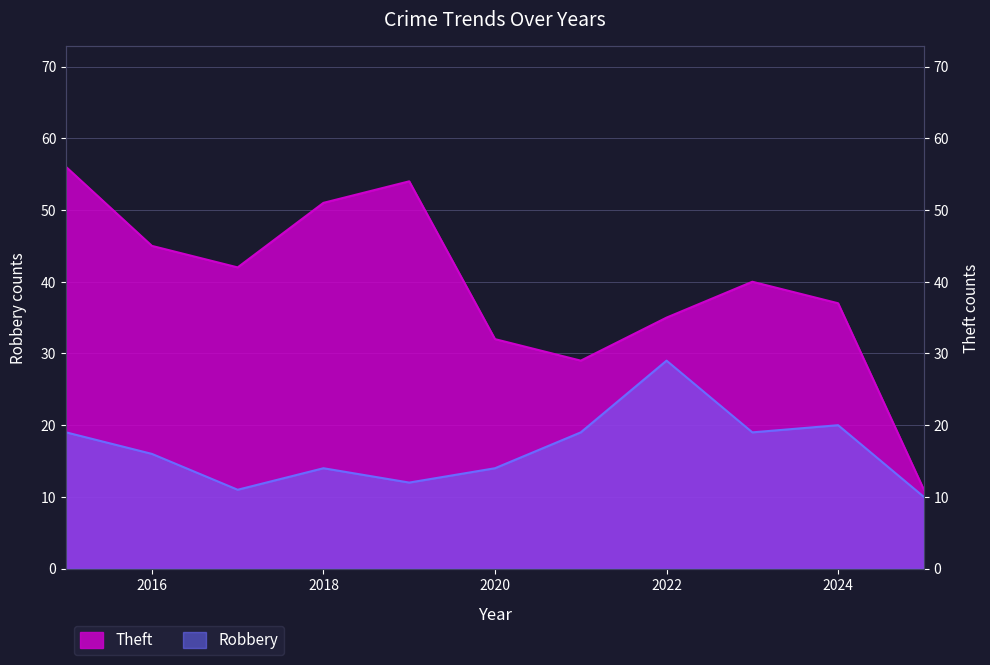

Which category has the lowest value across all series?

2025